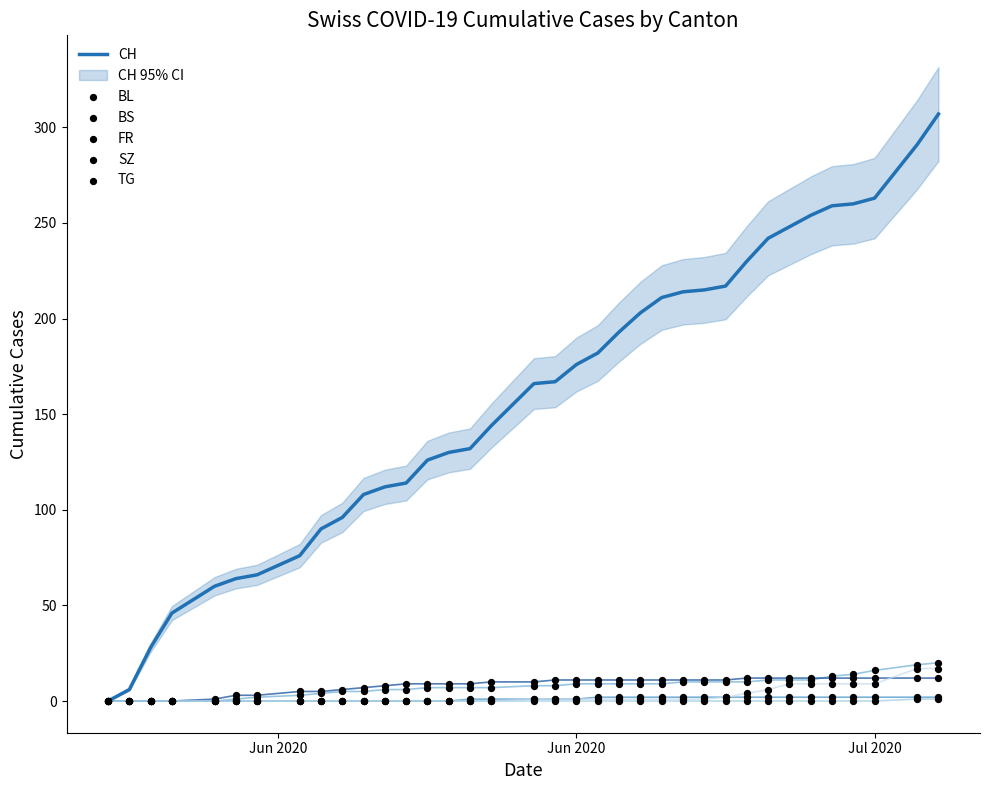

What is the highest value of the CH series?

307